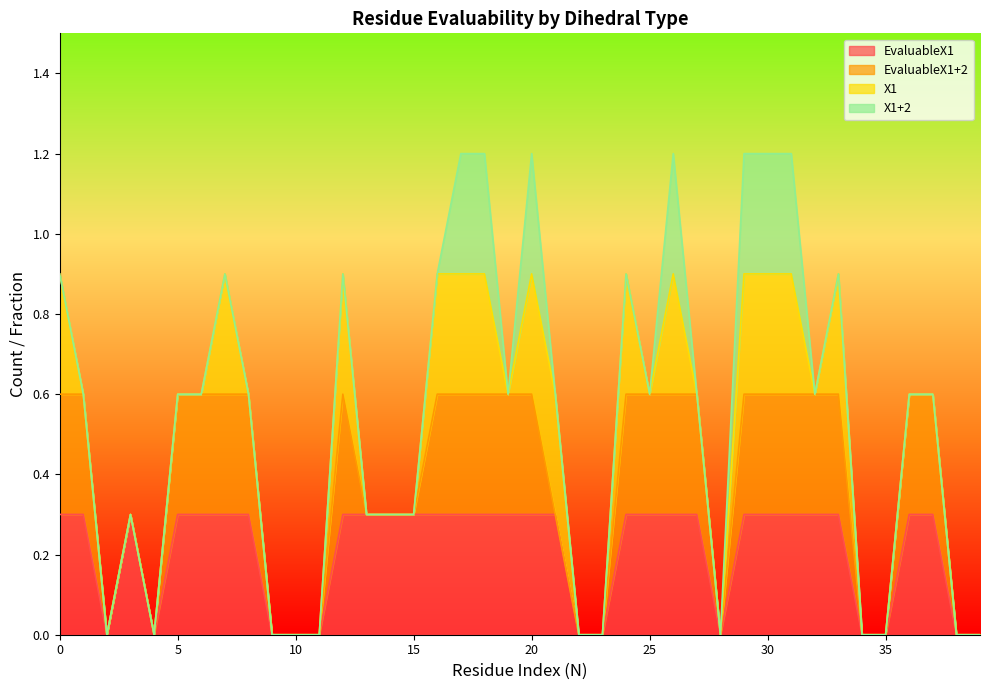

At how many categories does at least one series exceed 0?

28